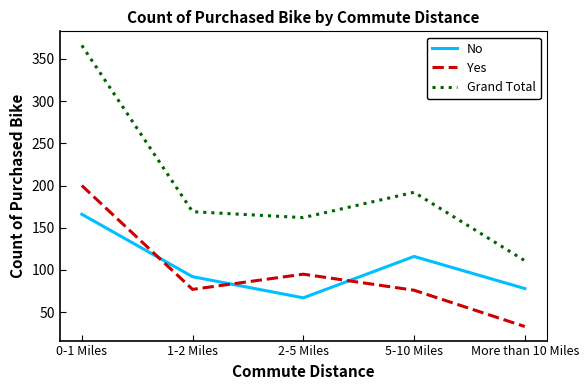

How many No values are between 78 and 116?

3